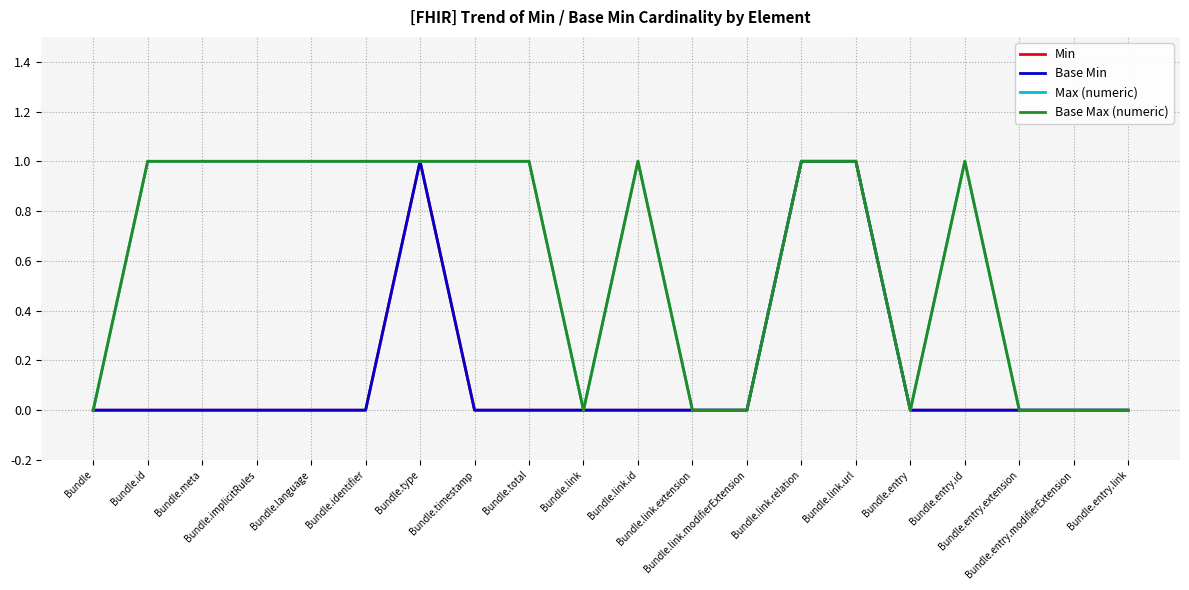

Does the chart have visible grid lines?

Yes